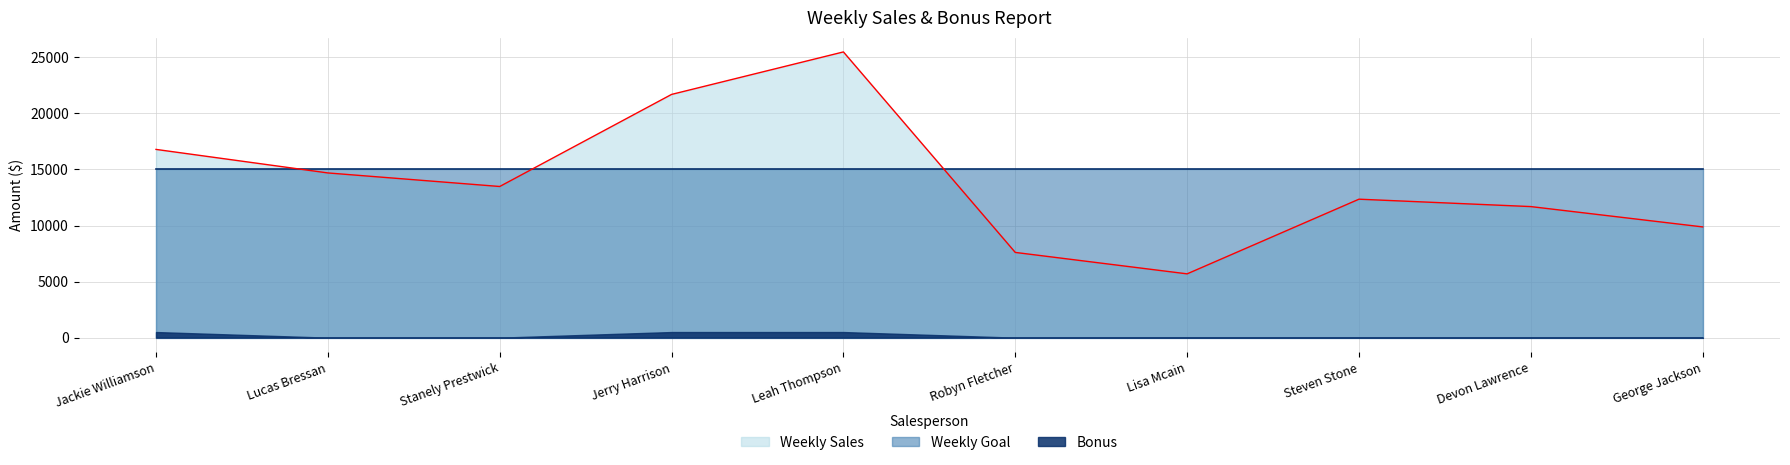

Is the value of Bonus at Leah Thompson greater than the value of Weekly Sales at Devon Lawrence?

No